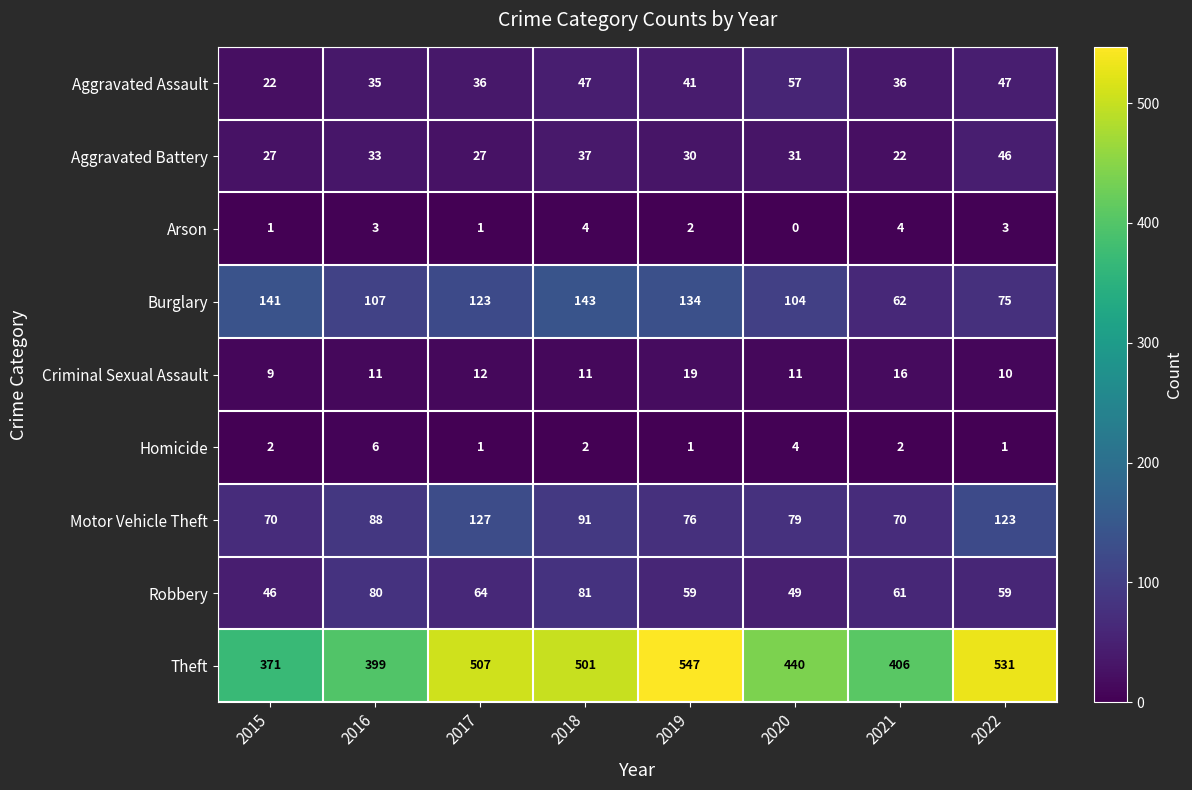

Which series changed the most between 2016 and 2019?

Theft